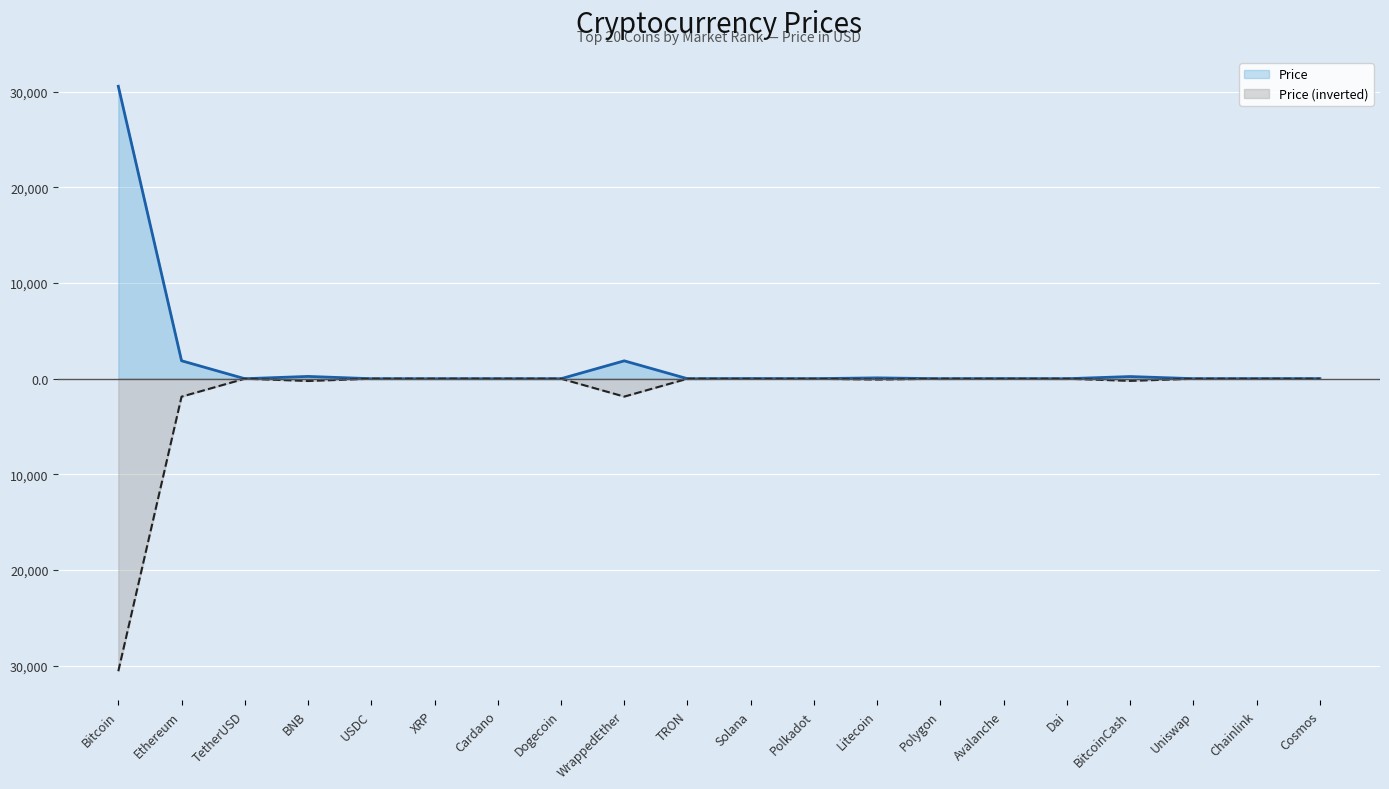

Between BitcoinCash and Dogecoin, which is larger?

BitcoinCash